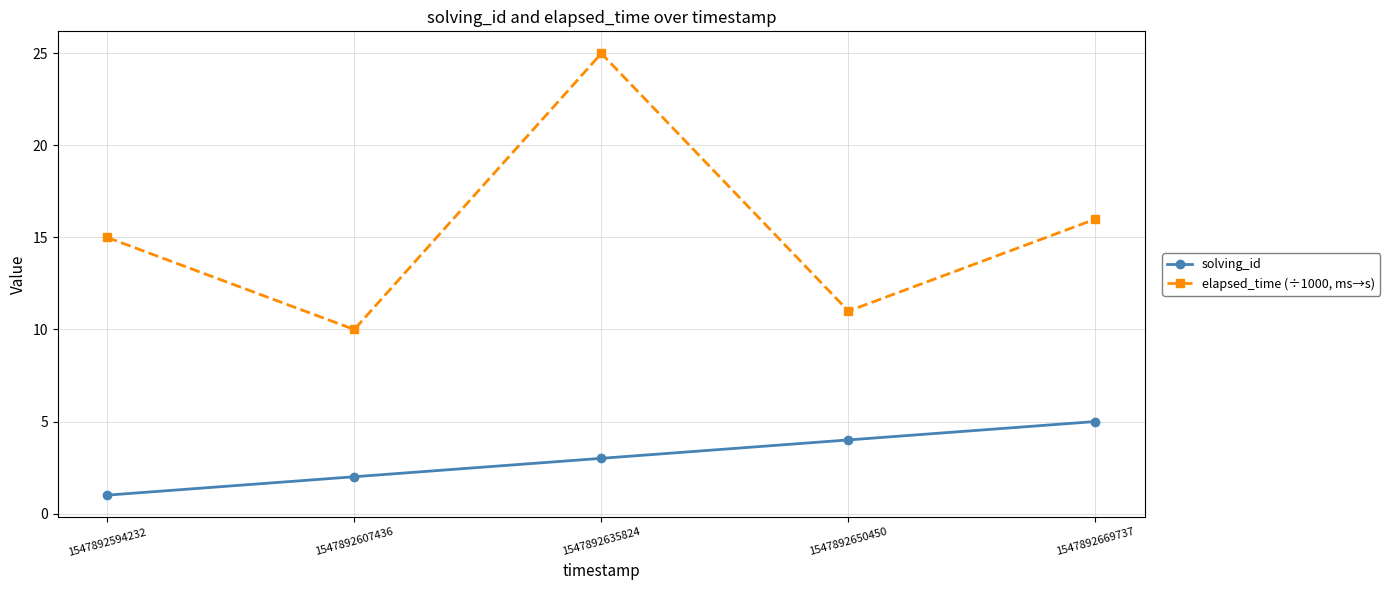

Is it true that solving_id equals 2 at 1547892607436?

True